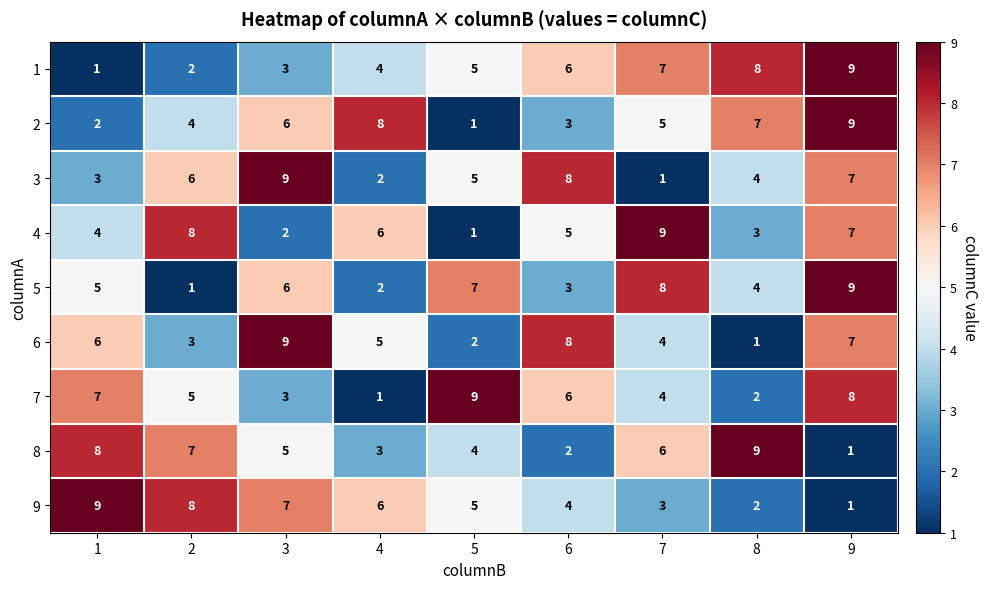

What is the highest value of the 6 series?

9